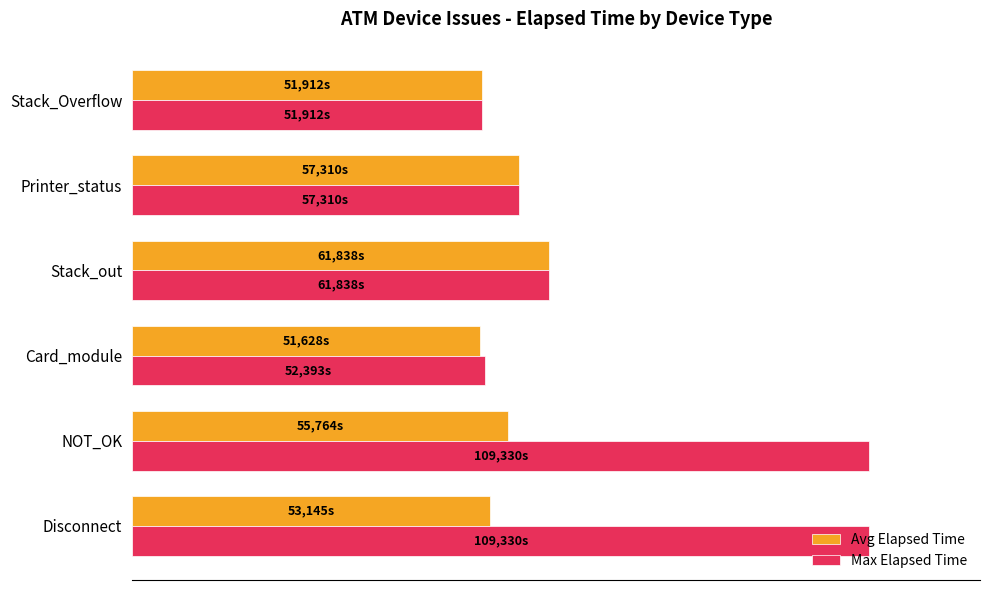

Which series has the largest range (max minus min)?

Max Elapsed Time